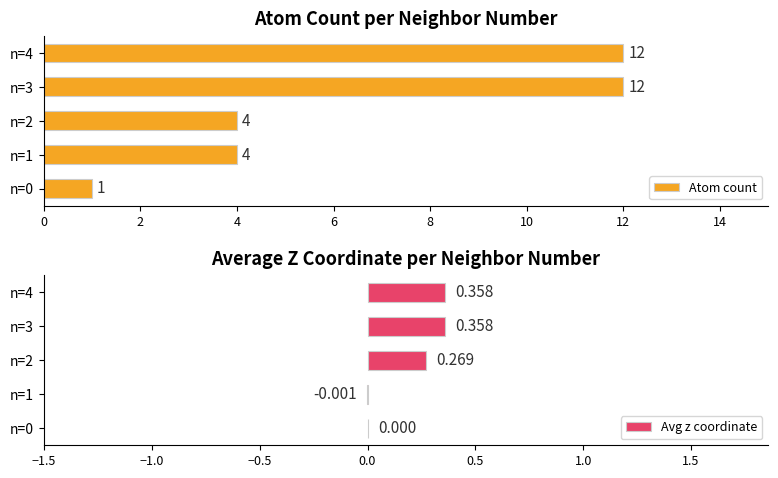

What is the sum of all Avg z coordinate values?

1.0